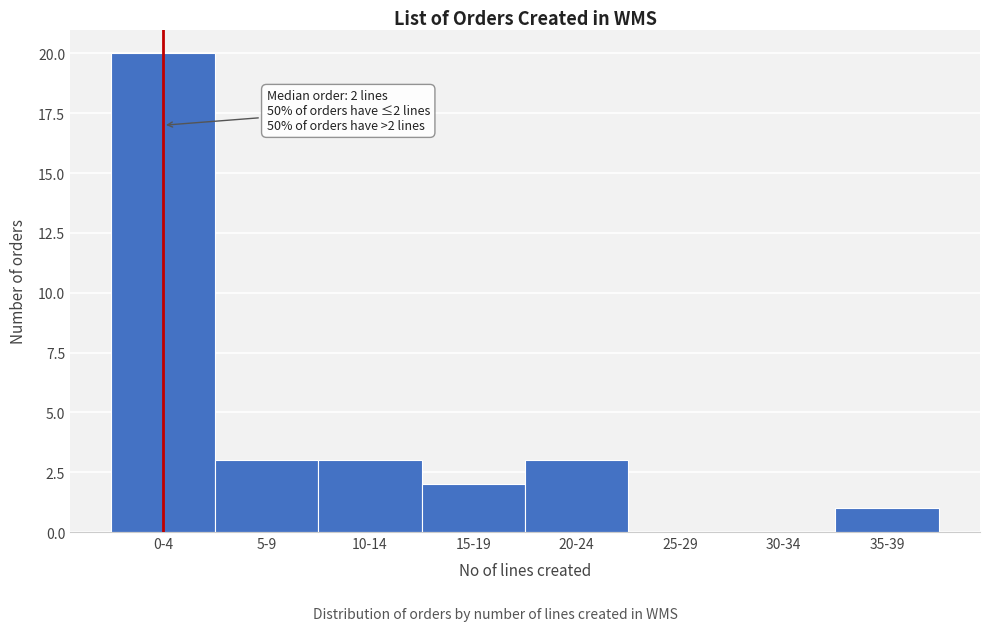

Reading left to right, transcribe all the data shown in this chart.

0-4=20	5-9=3	10-14=3	15-19=2	20-24=3	25-29=0	30-34=0	35-39=1